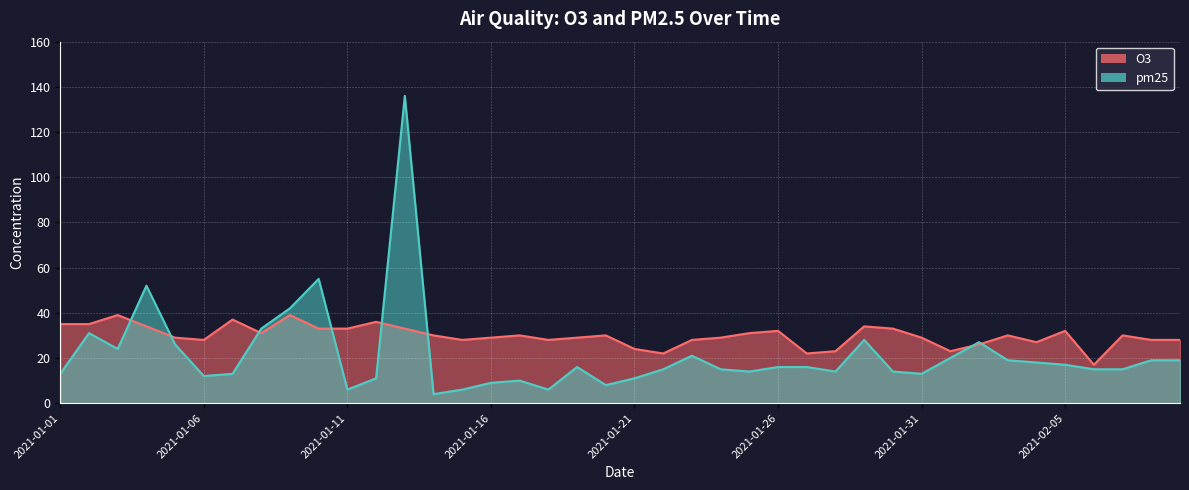

How many lines are shown in the chart?

2